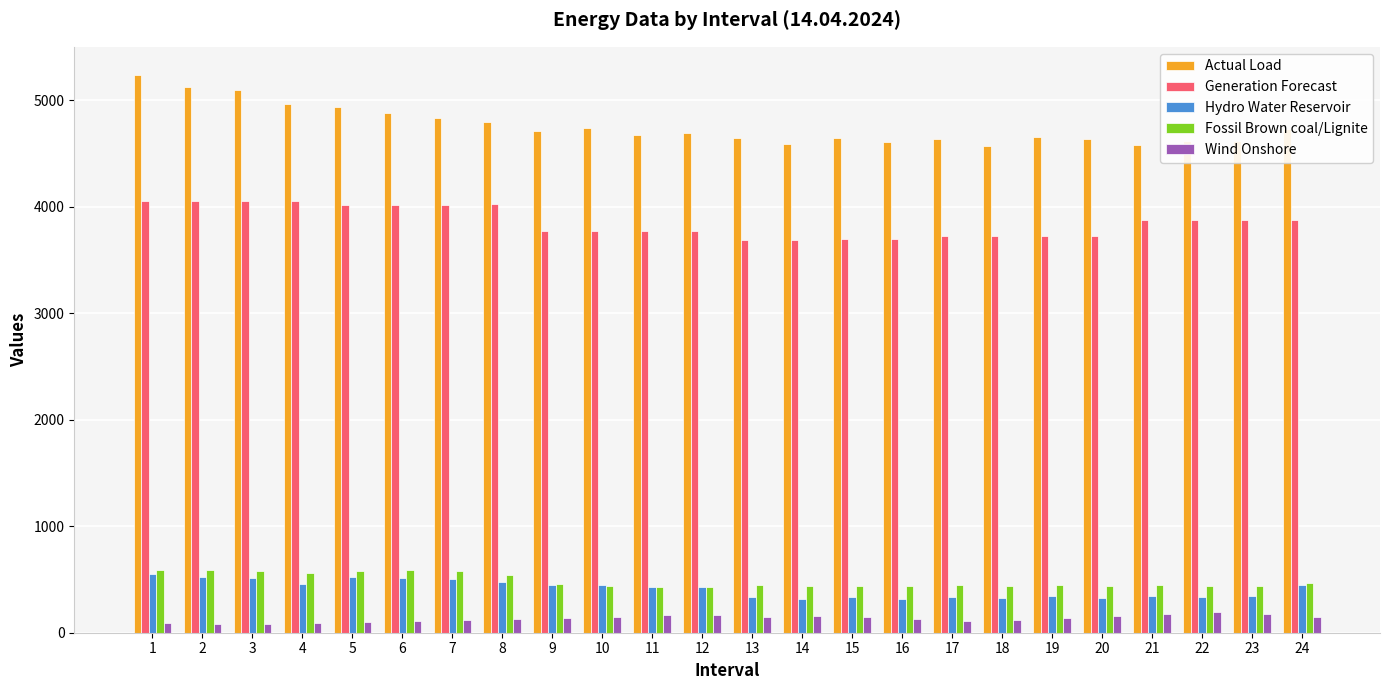

At which label does Hydro Water Reservoir first exceed 429?

1